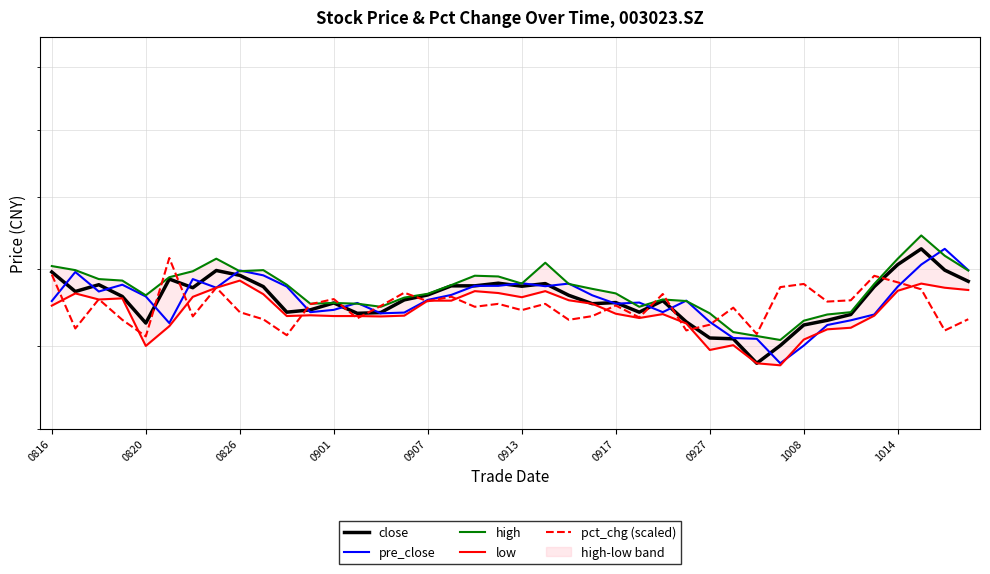

What is the difference between the close values at 13 and 39?

0.8